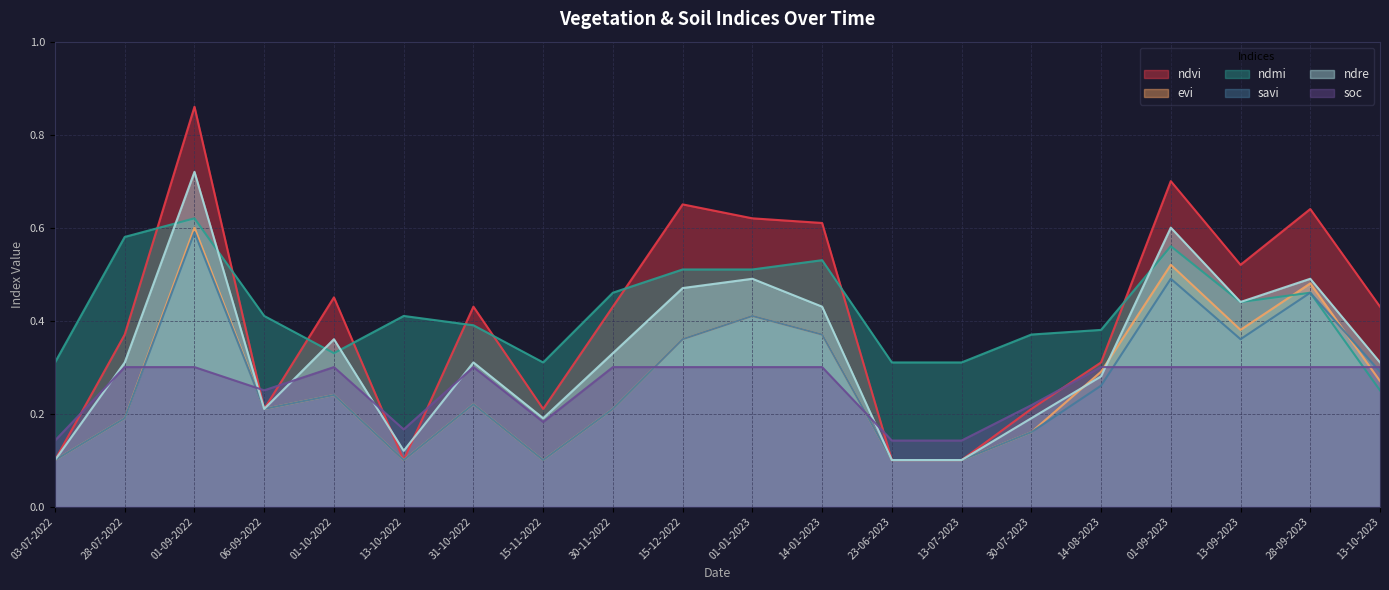

At 13-10-2022, list the series in order from largest to smallest.

ndmi, soc, ndre, ndvi, evi, savi